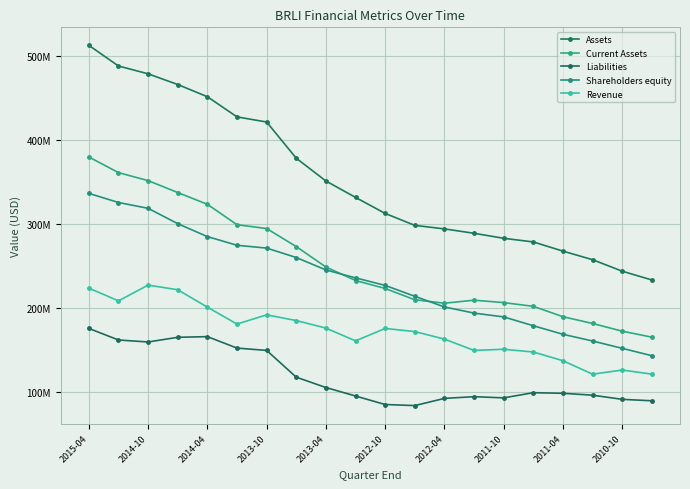

True or false: Shareholders equity and Current Assets cross at least once.

True